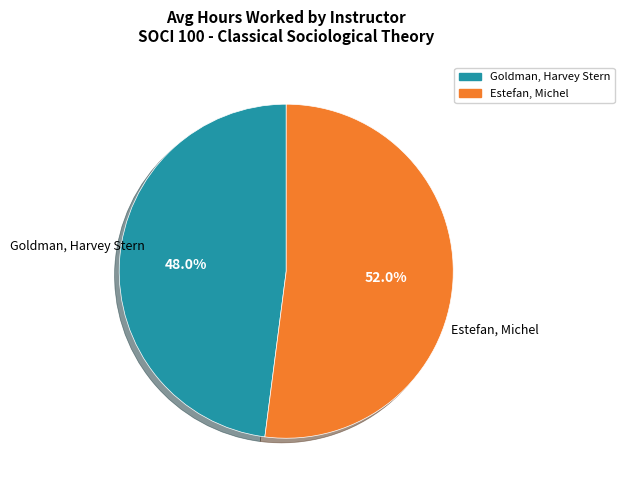

To the nearest percent, what percentage of the pie is Estefan, Michel?

52%